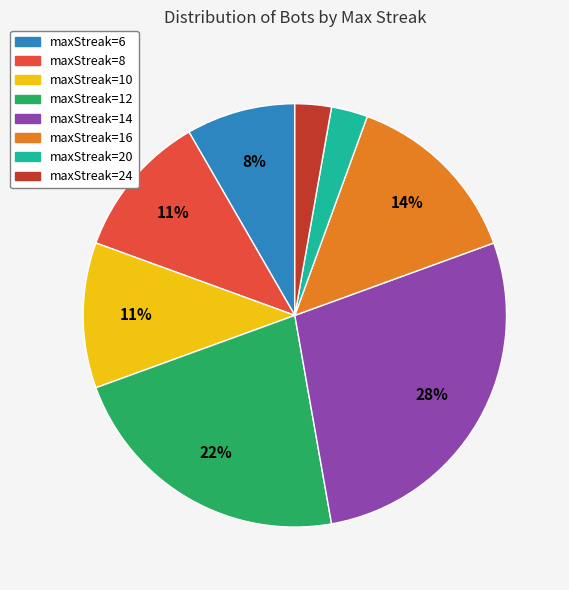

To the nearest percent, what percentage of the pie is maxStreak=16?

14%